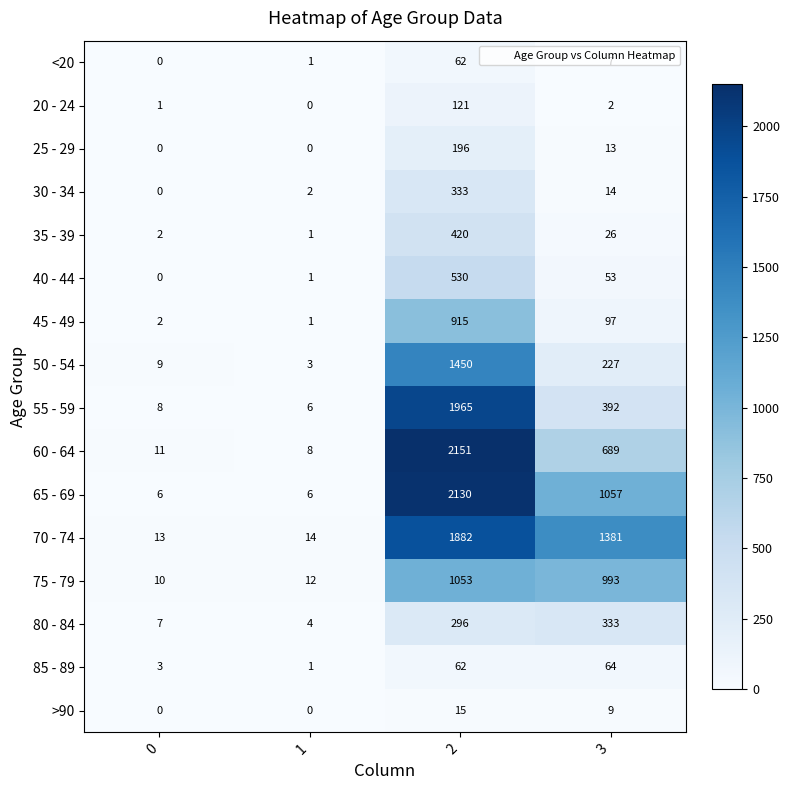

Rank the categories by 75 - 79 value from lowest to highest.

0, 1, 3, 2